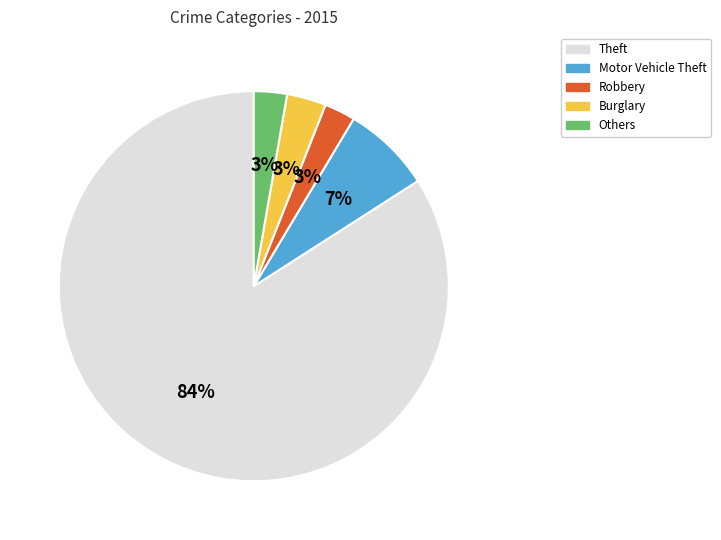

How many segments does this pie chart have?

5